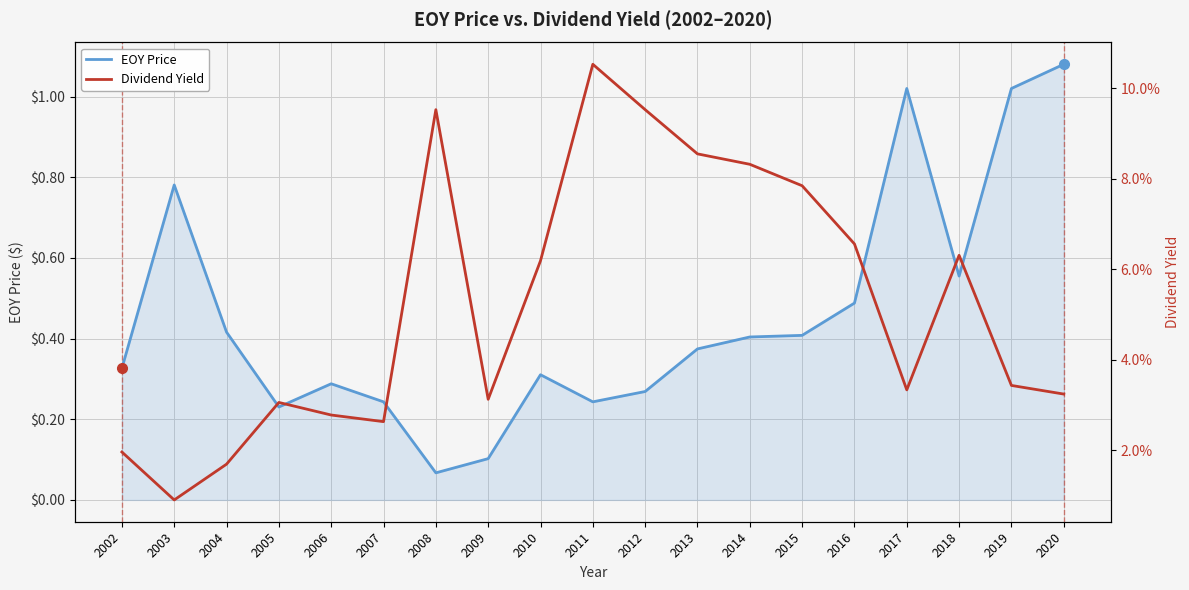

How many interior local peaks does the EOY Price series have?

4